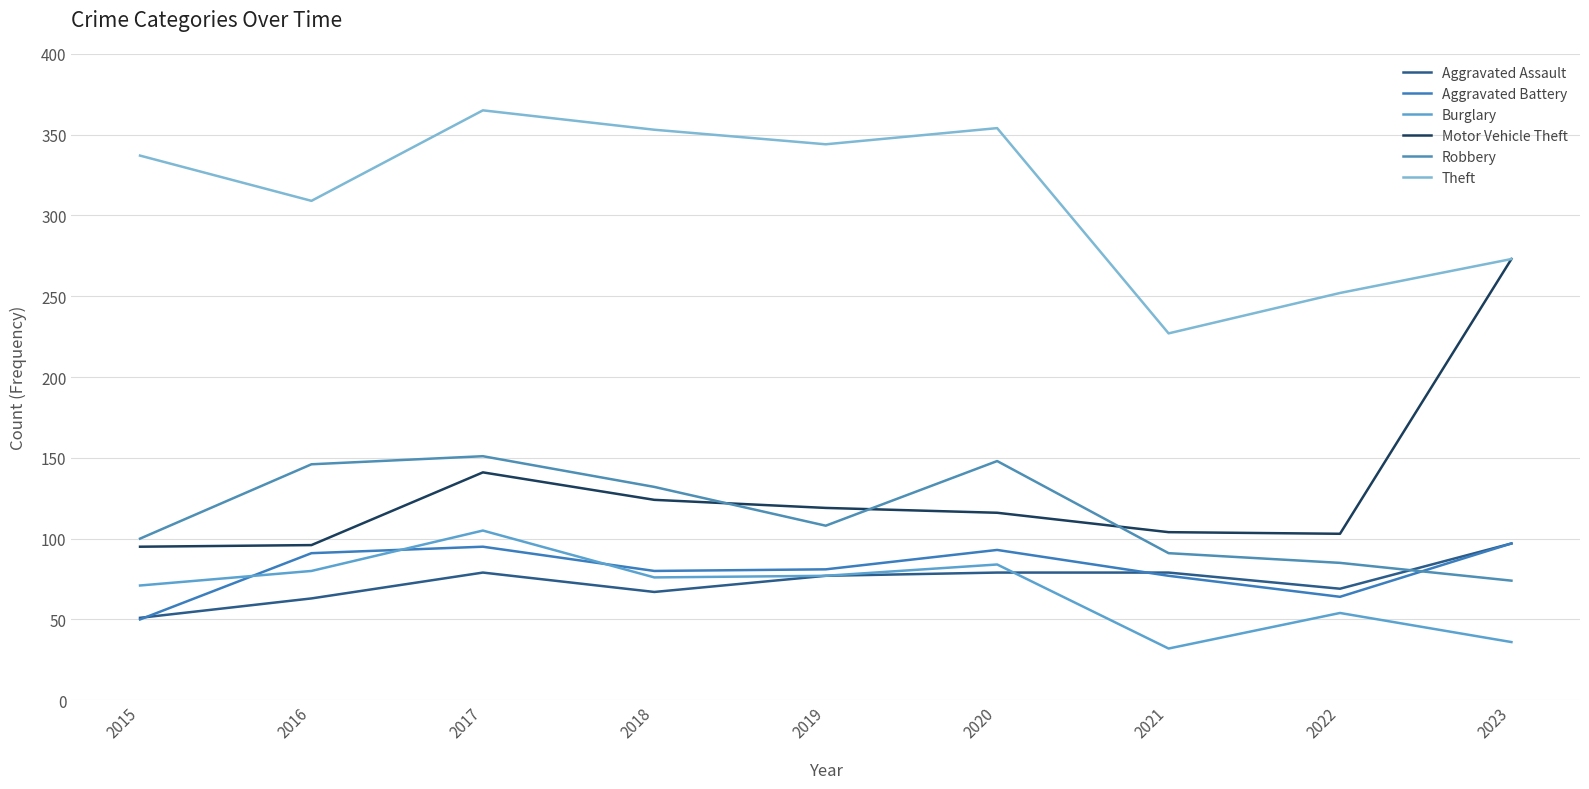

What is the difference between the second highest and second lowest values in the Burglary series?

48